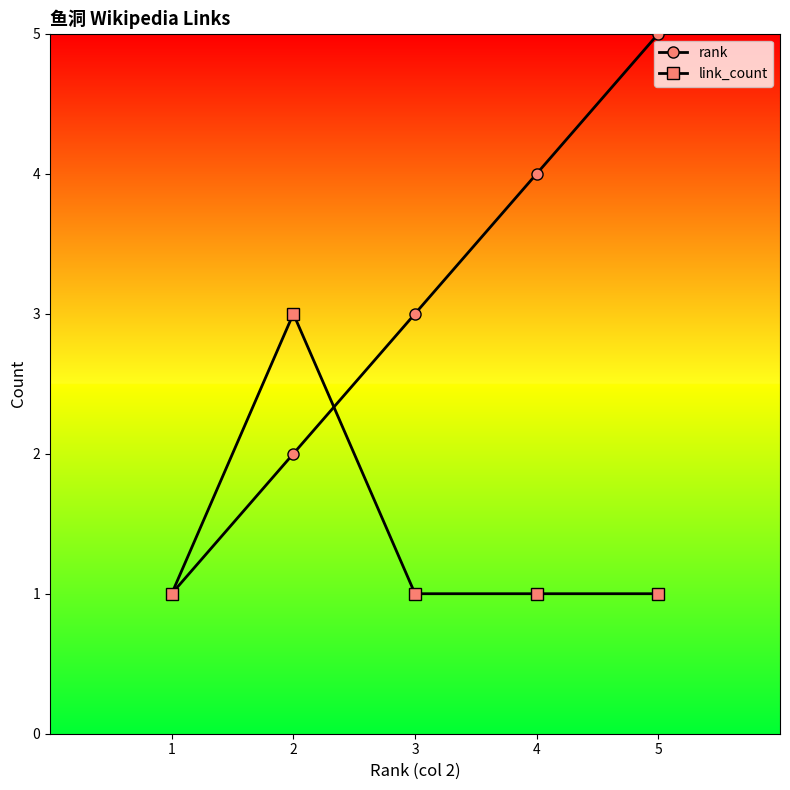

List the series in order of their overall mean, lowest first.

link_count, rank